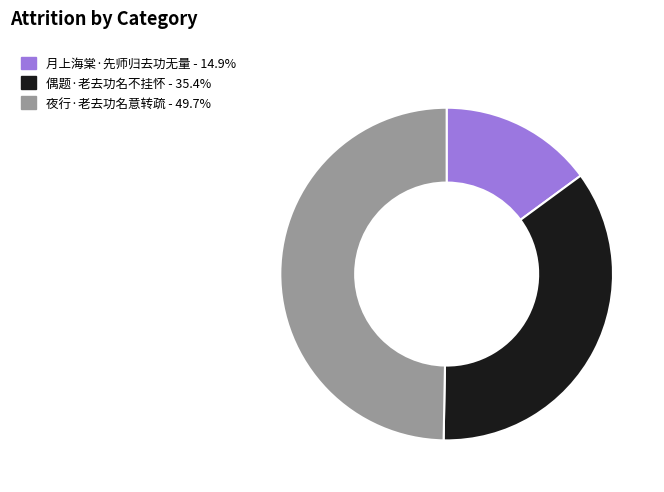

Approximately how many times larger is the value at 偶题·老去功名不挂怀 compared to 月上海棠·先师归去功无量?

2.4